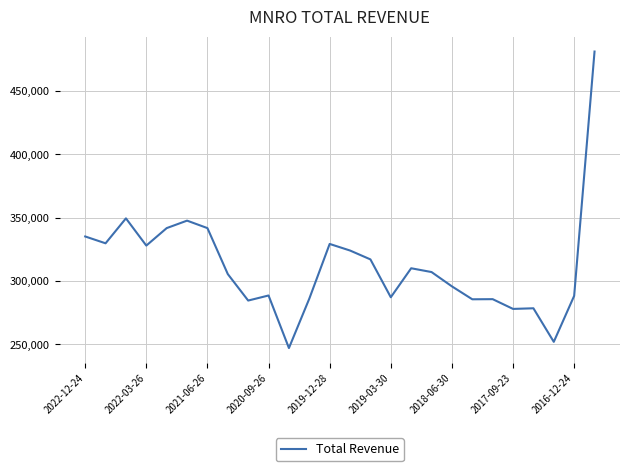

What is the maximum value shown in the chart?

481200